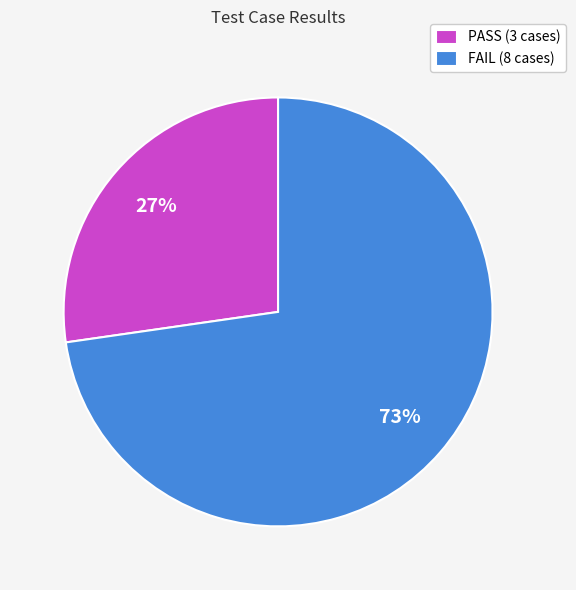

Count the number of slices in the pie.

2